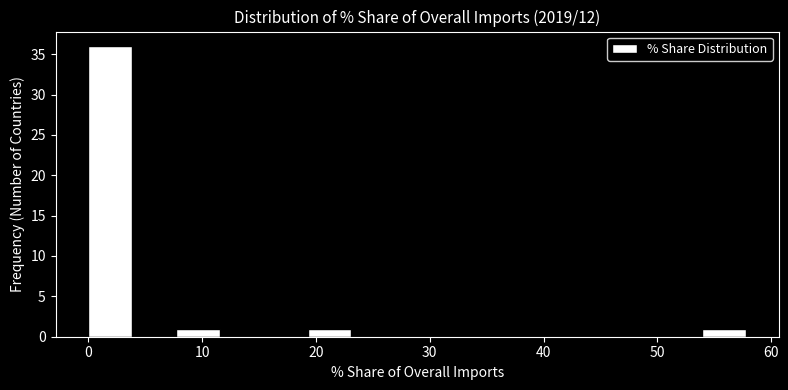

Around what value on the x-axis is the tallest bar? Give the approximate position of its centre, as read against the axis.

2